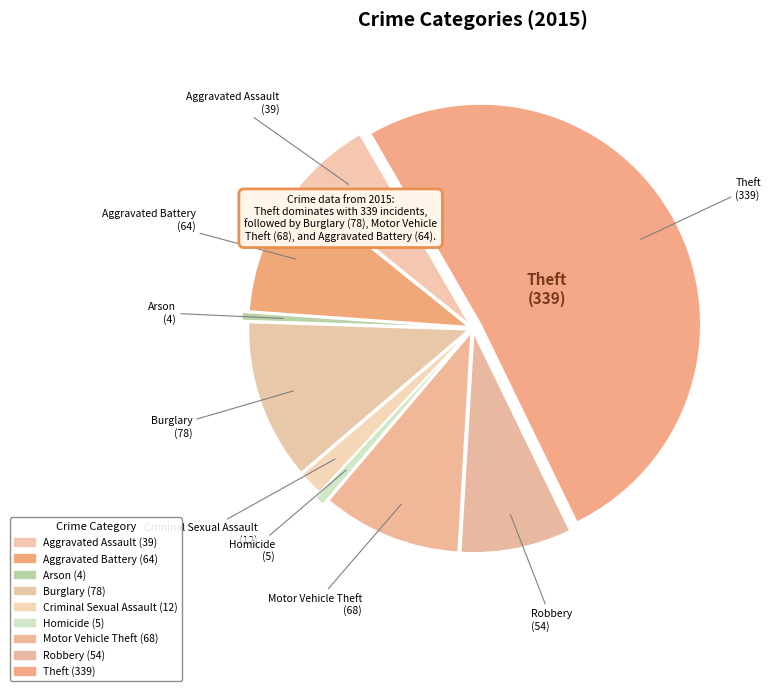

How many slices are in this pie chart?

9